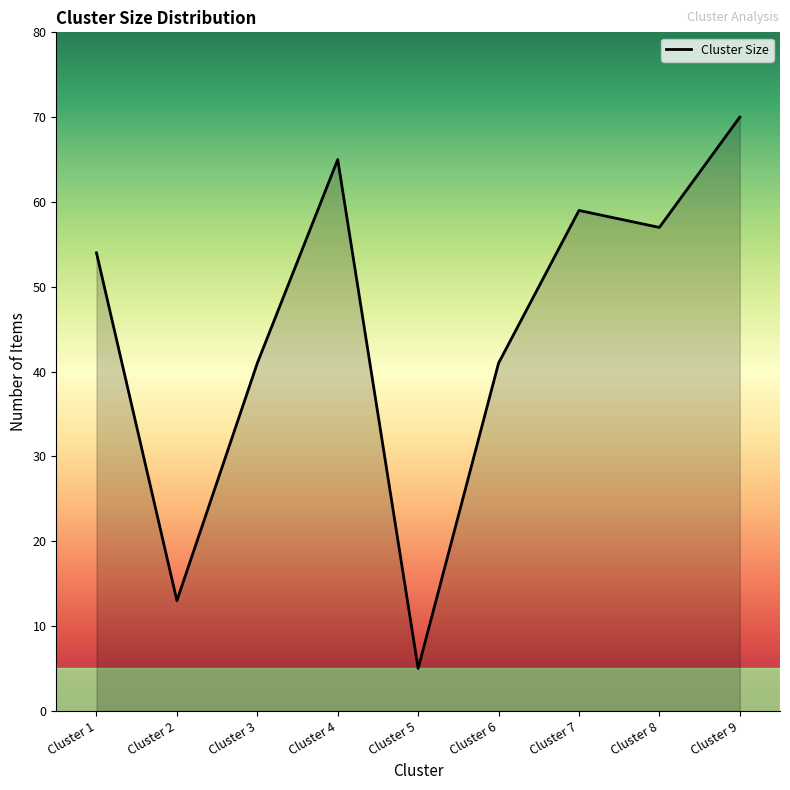

Does the chart have visible grid lines?

No